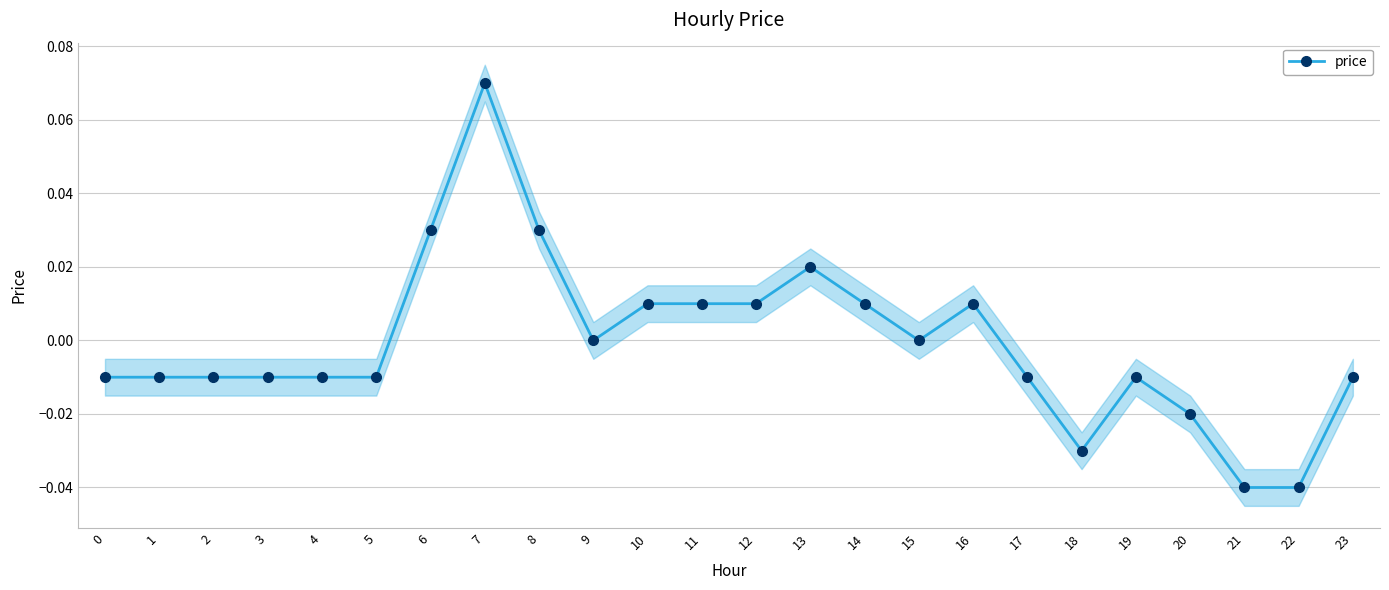

How many data points does each series have?

24